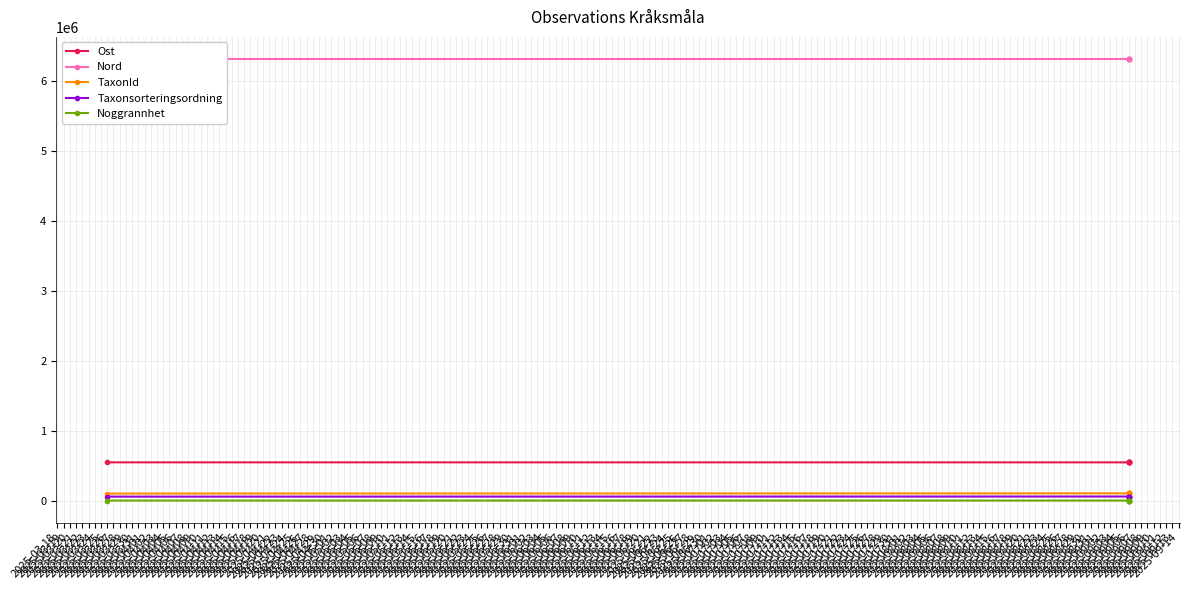

At which category is the sum across all series the highest?

2025-09-06